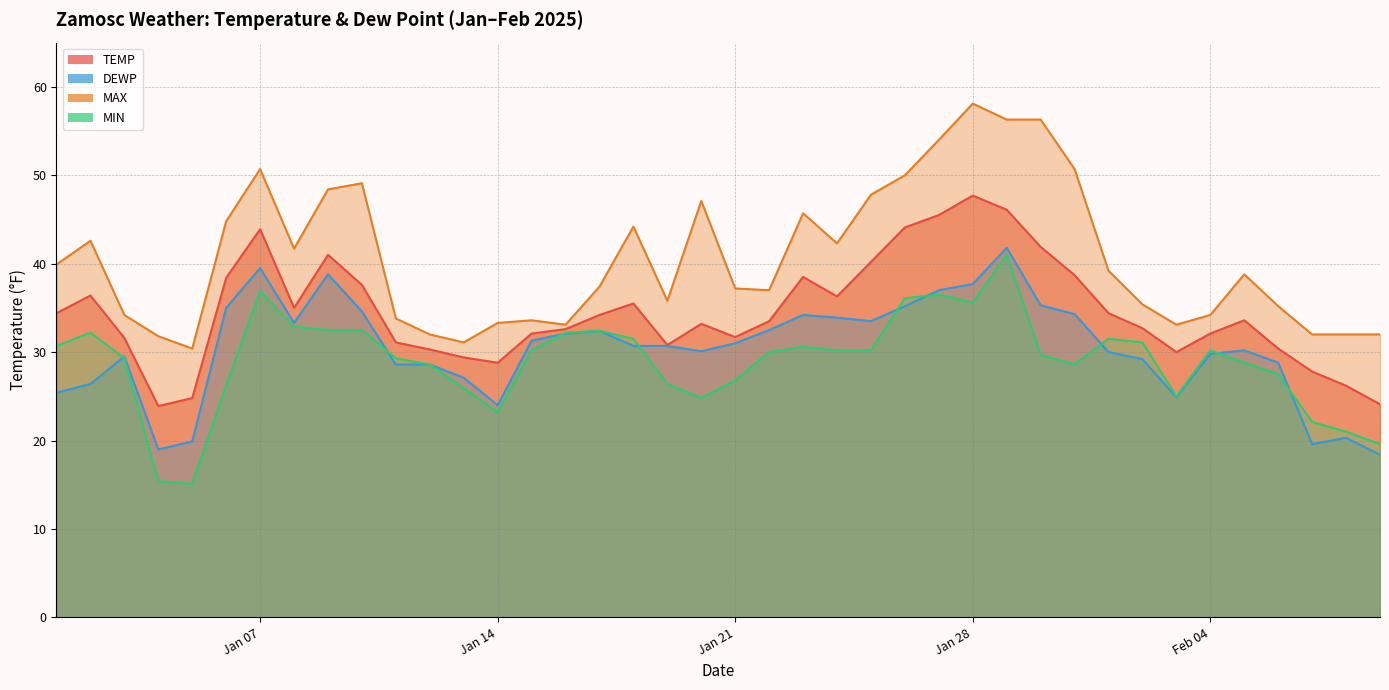

True or false: MAX has a value of 80.7 at 2025-01-20.

False